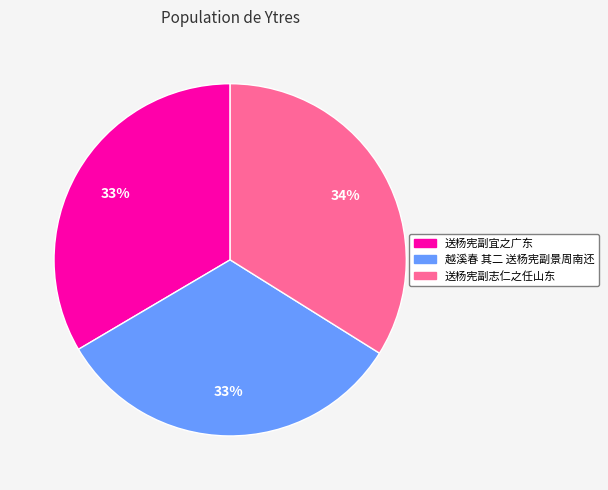

Is there any slice that represents more than half of the pie?

No